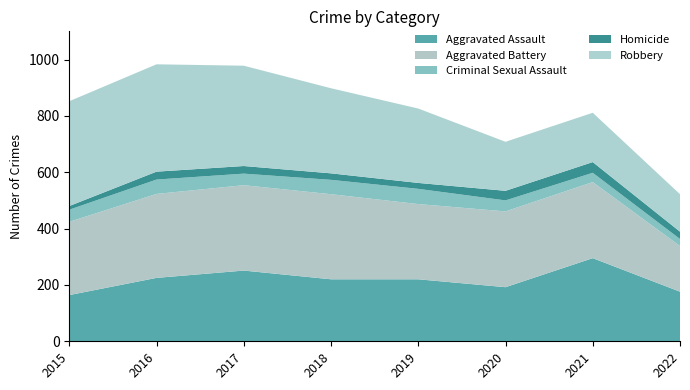

Reading left to right, list all the values displayed in this chart.

Aggravated Assault: 2015=164	2016=225	2017=251	2018=220	2019=220	2020=192	2021=295	2022=176
Aggravated Battery: 2015=260	2016=298	2017=303	2018=302	2019=267	2020=269	2021=270	2022=162
Criminal Sexual Assault: 2015=43	2016=51	2017=41	2018=51	2019=54	2020=39	2021=33	2022=25
Homicide: 2015=13	2016=28	2017=27	2018=23	2019=21	2020=34	2021=38	2022=26
Robbery: 2015=372	2016=381	2017=356	2018=302	2019=264	2020=174	2021=175	2022=133